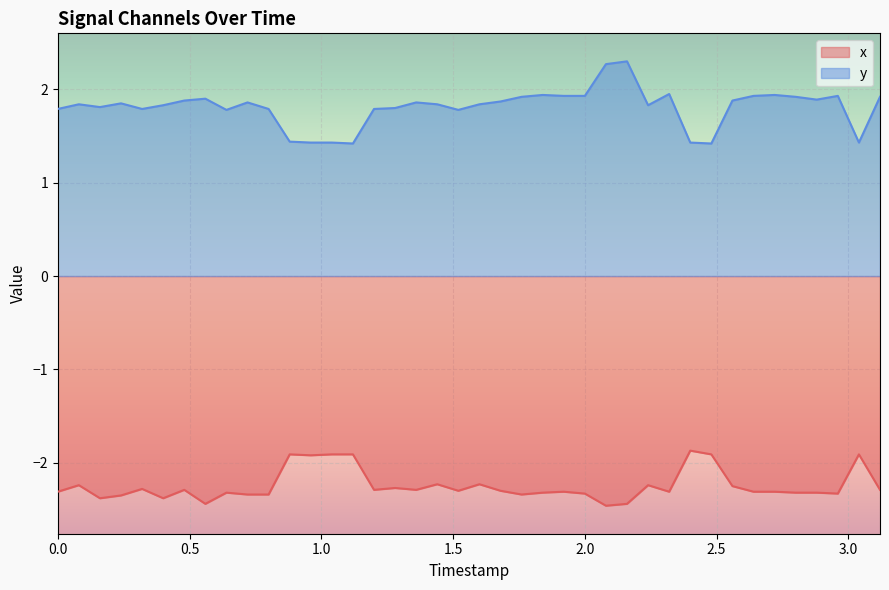

True or false: x and y cross at least once.

False